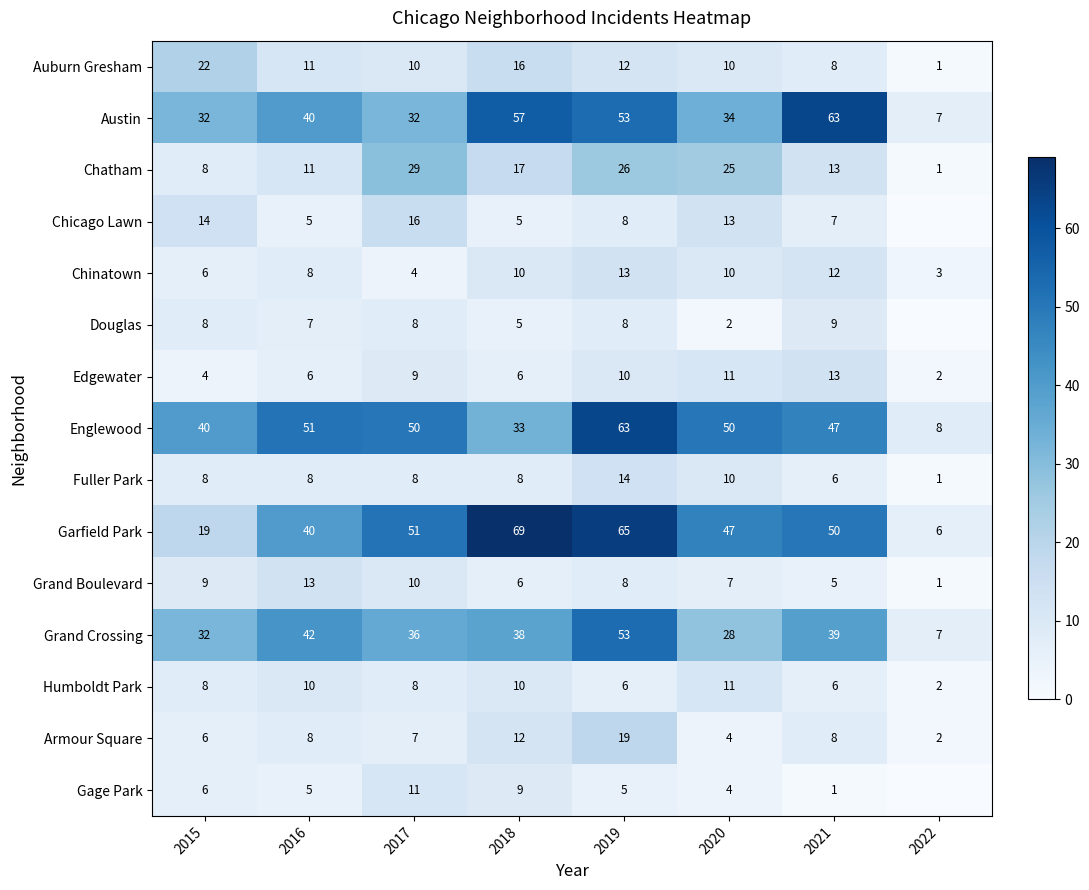

Where does the Garfield Park series first go above 50?

2017